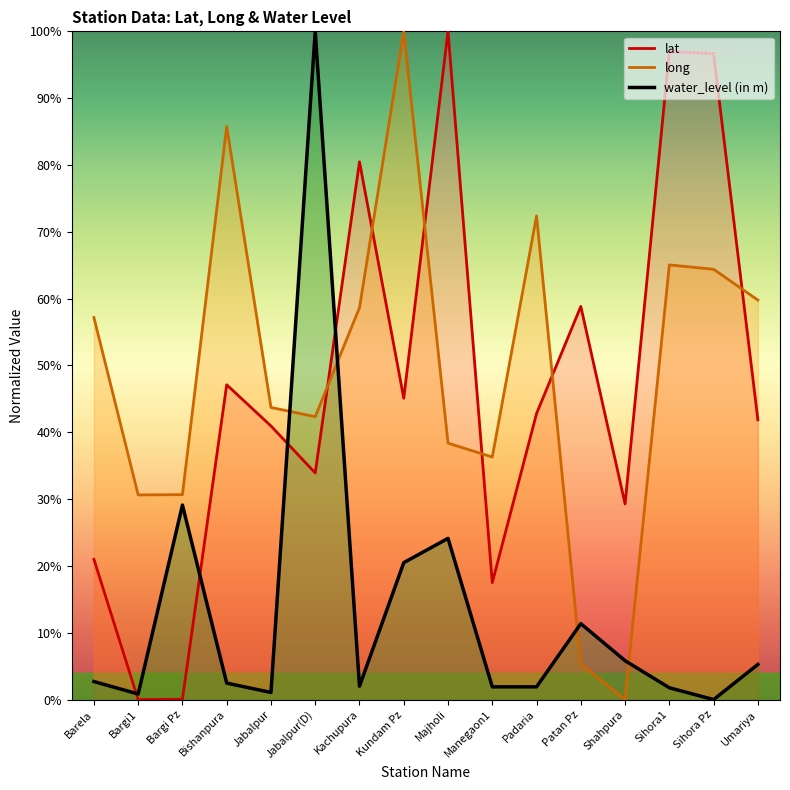

Reading right to left, list all the values displayed in this chart.

lat: 41.9	96.7	97.0	29.3	58.8	42.8	17.5	100.0	45.1	80.5	33.9	40.9	47.1	0.1	0.0	21.0
long: 59.8	64.4	65.0	0.0	5.3	72.4	36.3	38.4	100.0	58.6	42.3	43.7	85.8	30.7	30.6	57.2
water_level (in m): 5.3	0.0	1.8	5.8	11.4	1.9	1.9	24.1	20.5	2.0	100.0	1.1	2.5	29.1	0.8	2.7